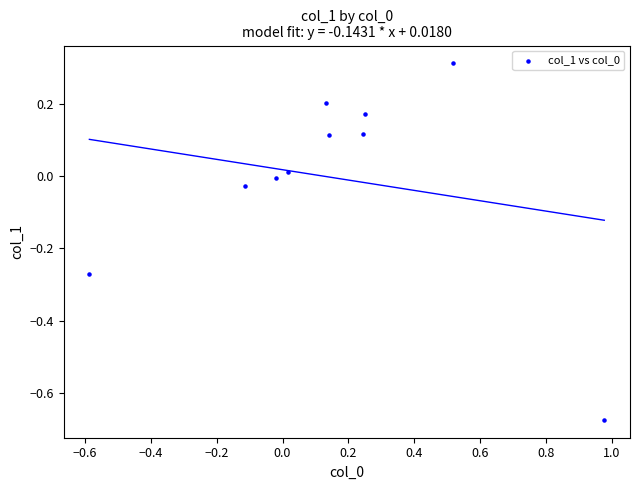

What is the range of Y values (max minus min)?

1.0